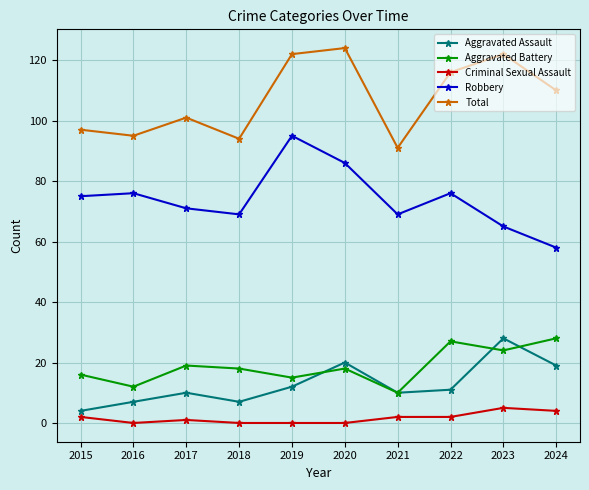

Where is the first local maximum for Total?

2017